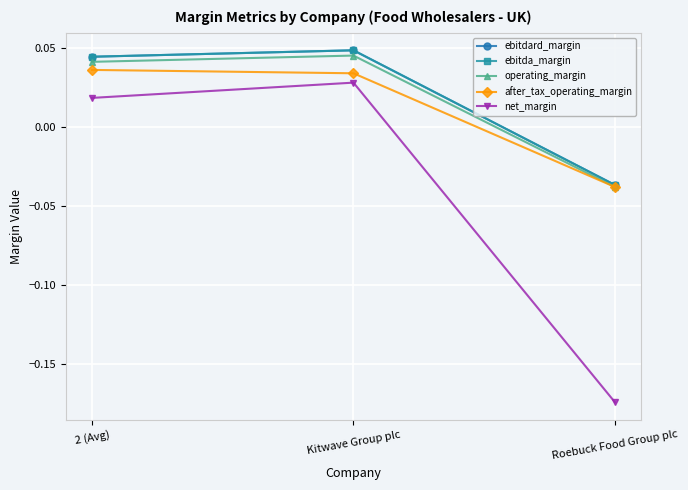

List the labels in order of after_tax_operating_margin value, largest first.

2 (Avg), Kitwave Group plc, Roebuck Food Group plc